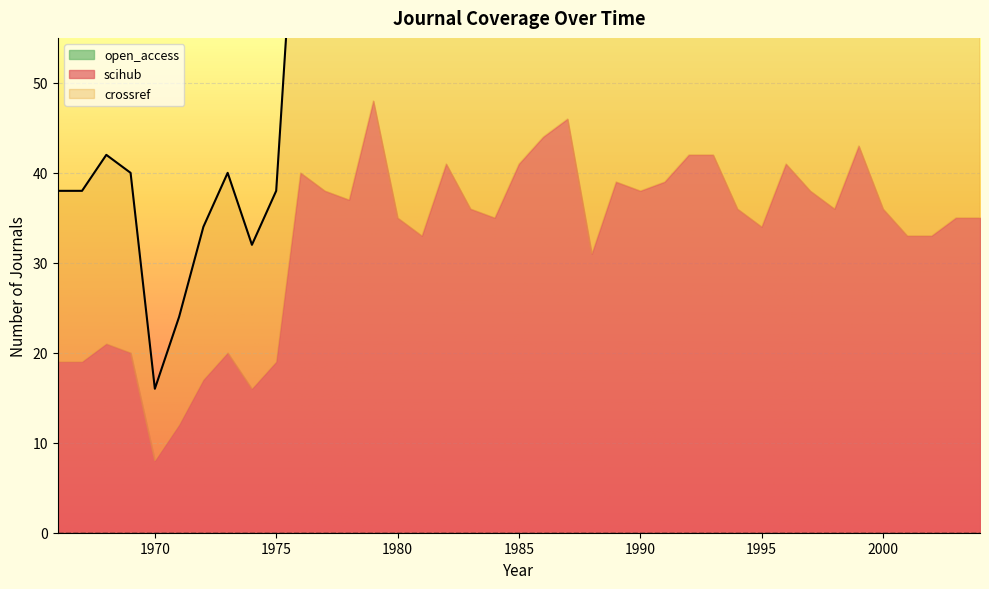

At which label does crossref reach its minimum?

1970